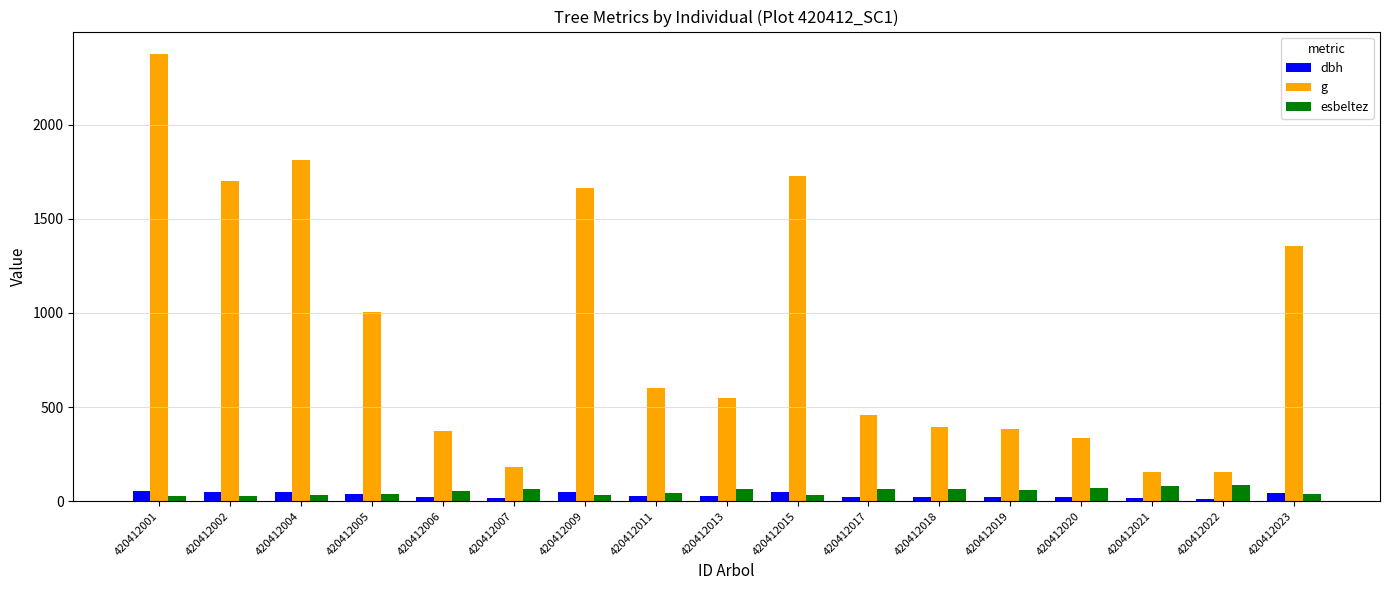

What is the difference between the maximum and minimum values in the g series?

2223.0